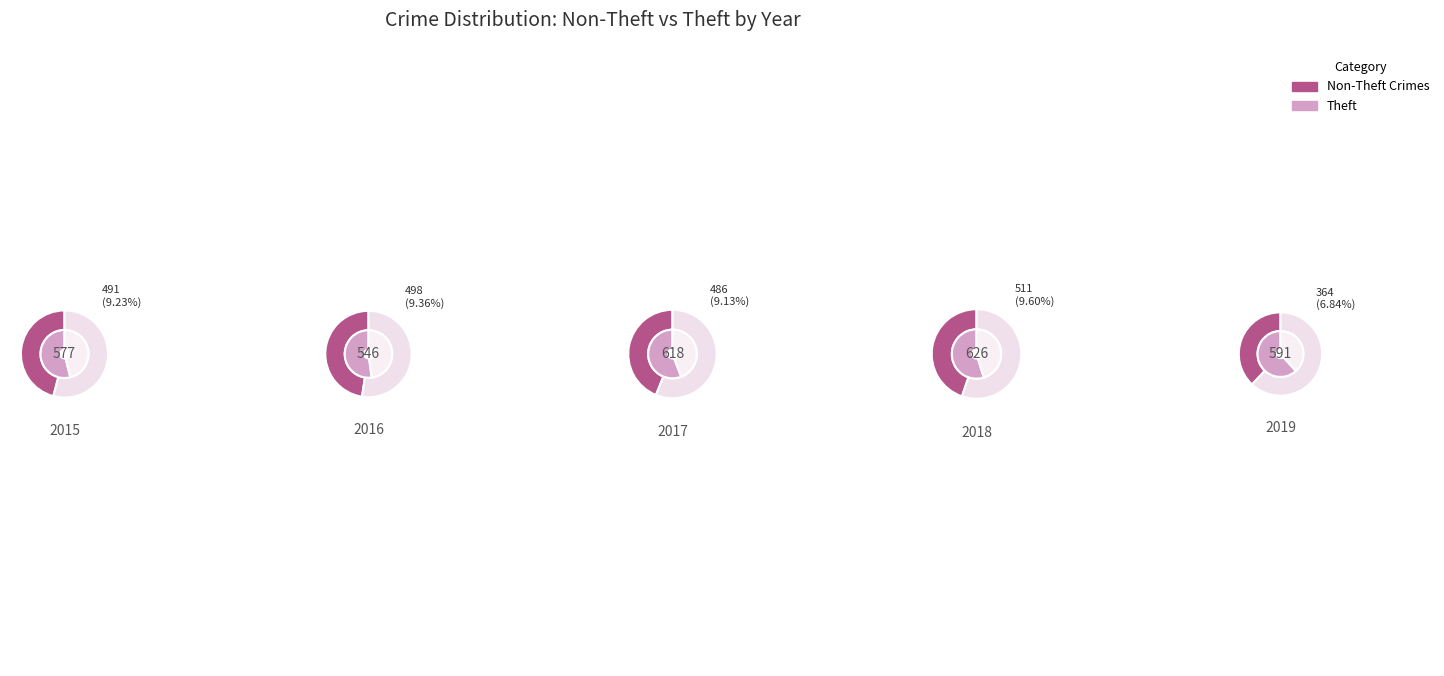

The Aggravated Battery slice represents 17% of the pie. True or false?

False